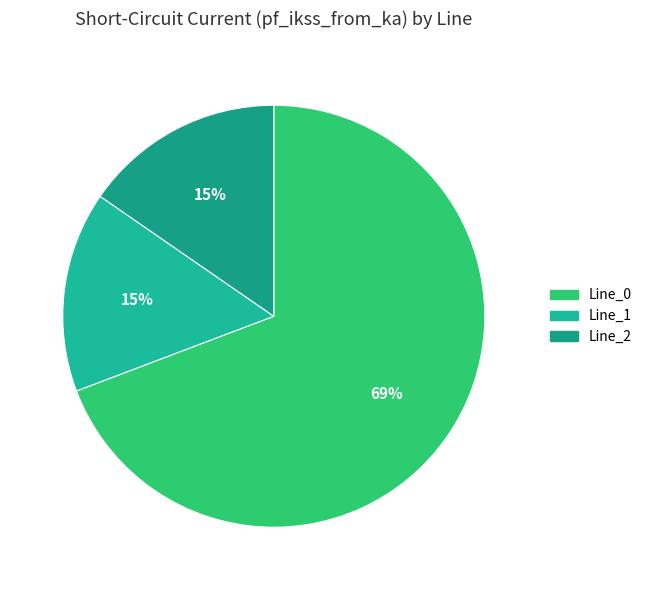

Is it true that Line_2 is 15% of the pie?

True